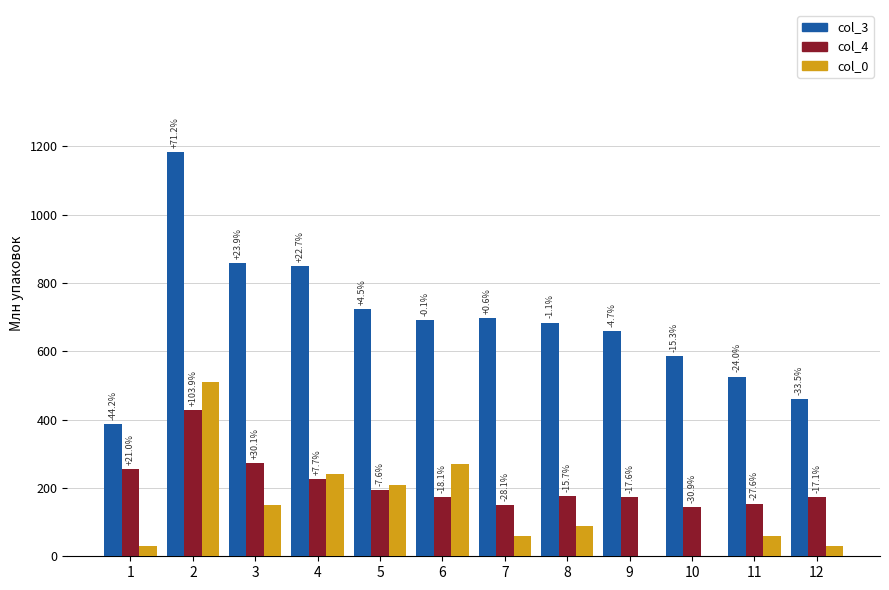

Reading right to left, extract all data points from this chart.

col_3: 12=460	11=526	10=586	9=659	8=684	7=696	6=691	5=723	4=849	3=857	2=1184	1=386
col_4: 12=174	11=152	10=145	9=173	8=177	7=151	6=172	5=194	4=226	3=273	2=428	1=254
col_0: 12=30	11=60	10=0	9=0	8=90	7=60	6=270	5=210	4=240	3=150	2=510	1=30